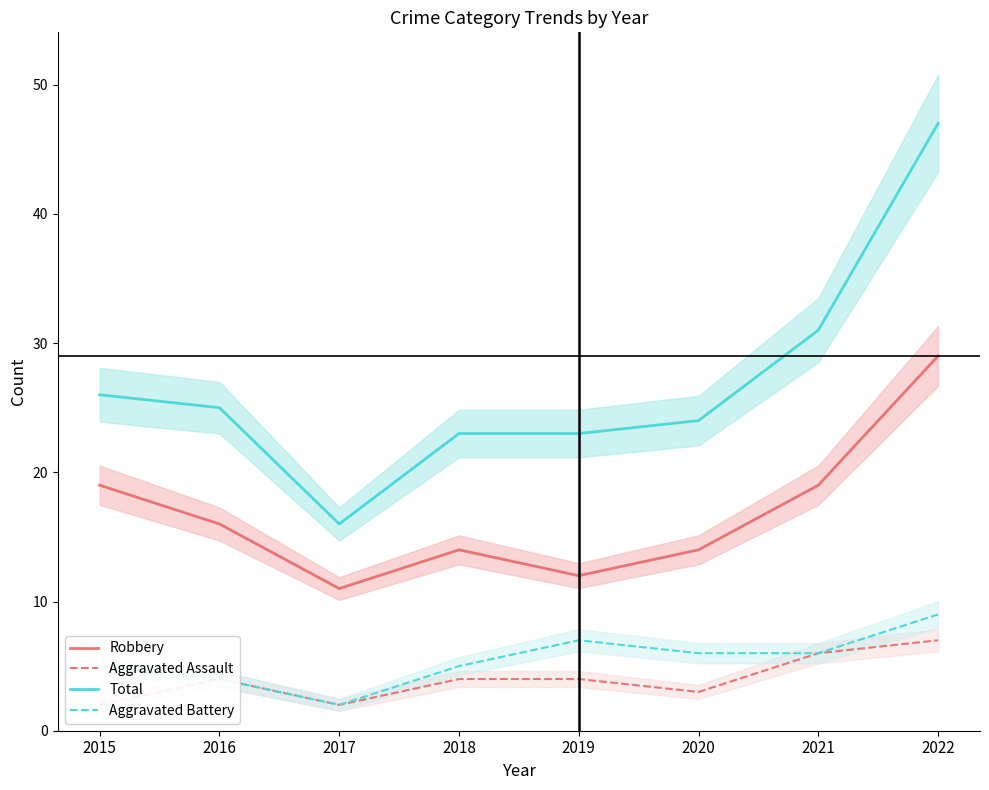

True or false: Total and Aggravated Battery intersect in this chart.

False